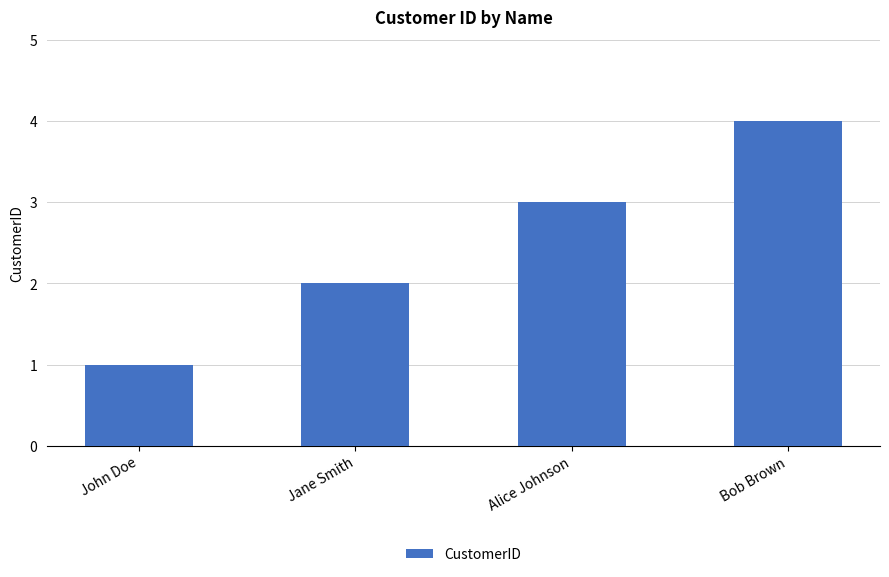

Rank the categories by value from lowest to highest.

John Doe, Jane Smith, Alice Johnson, Bob Brown